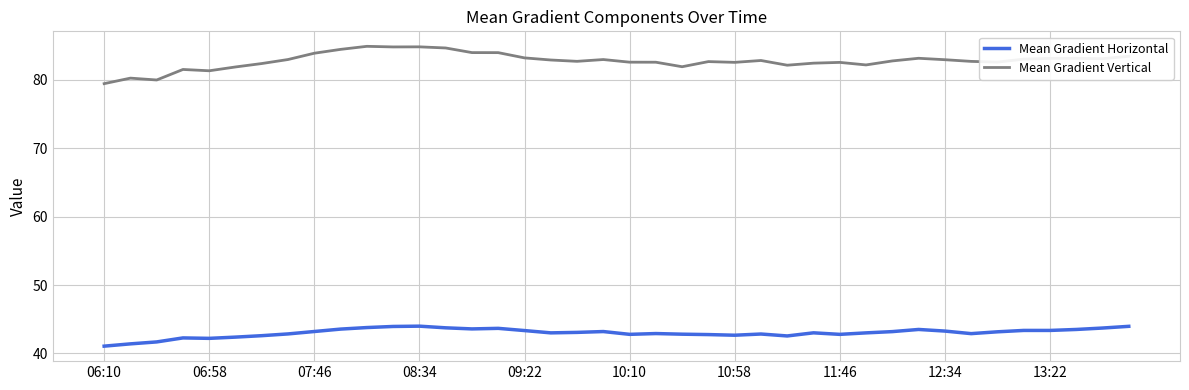

What is the minimum value shown in the chart?

41.1